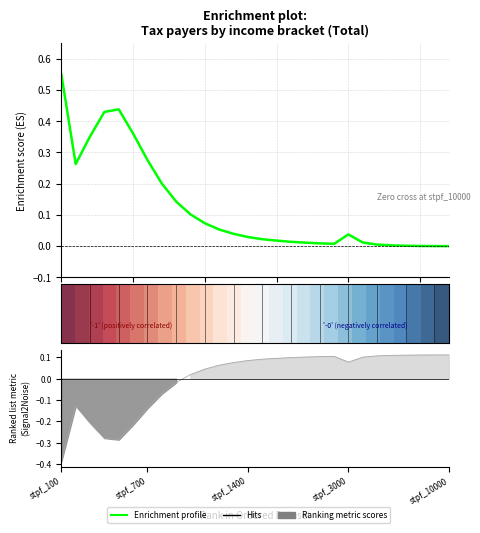

True or false: Enrichment profile has a value of 0.1 at 11.

True